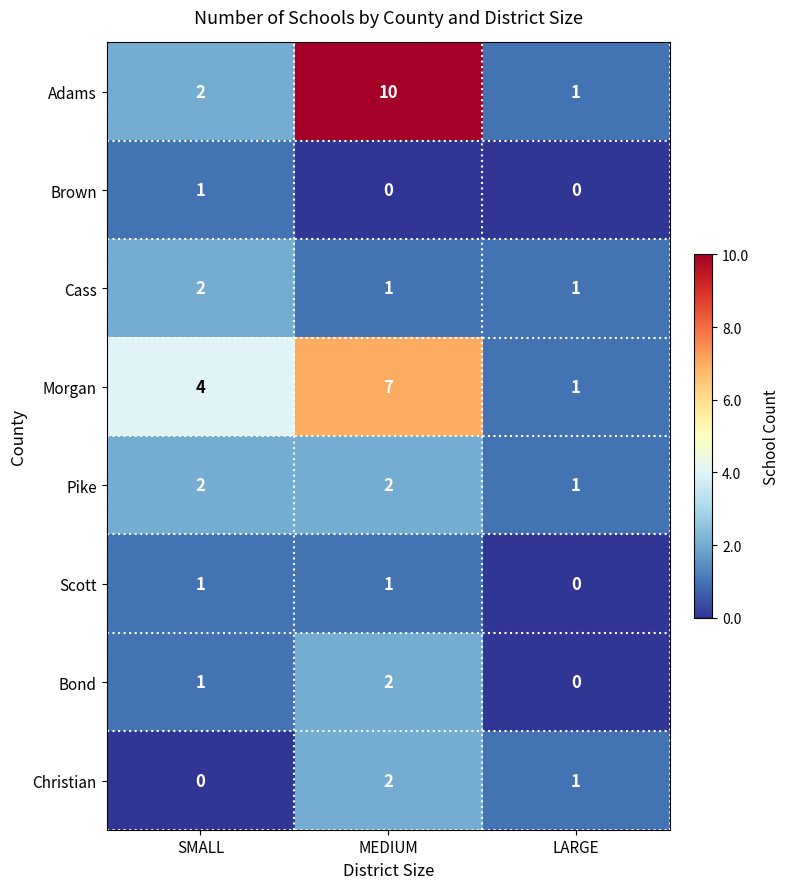

How many distinct data groups are displayed?

8